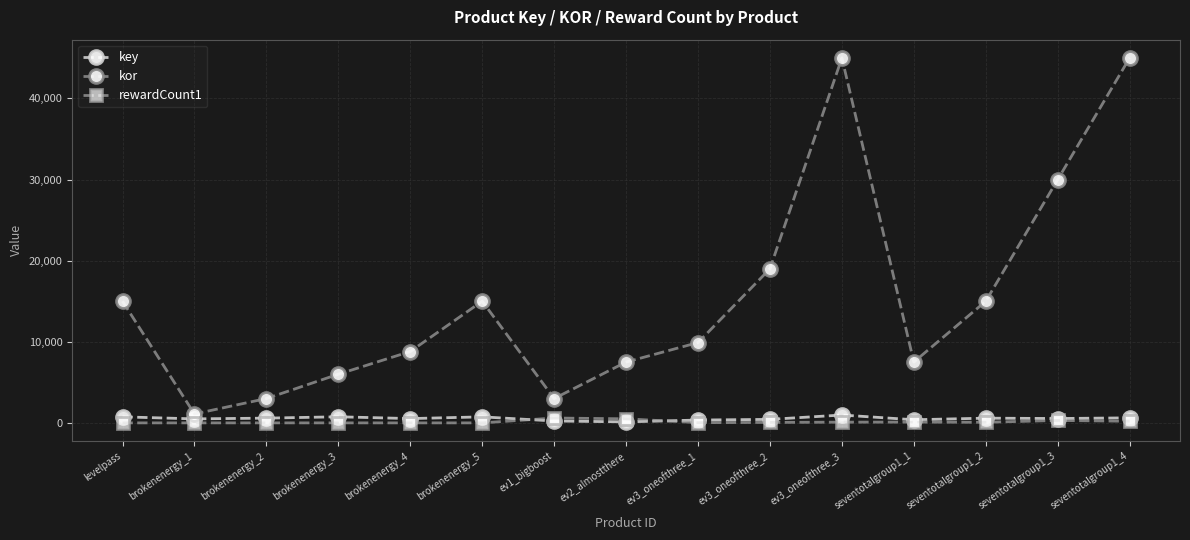

Which series has the largest total across all categories?

kor